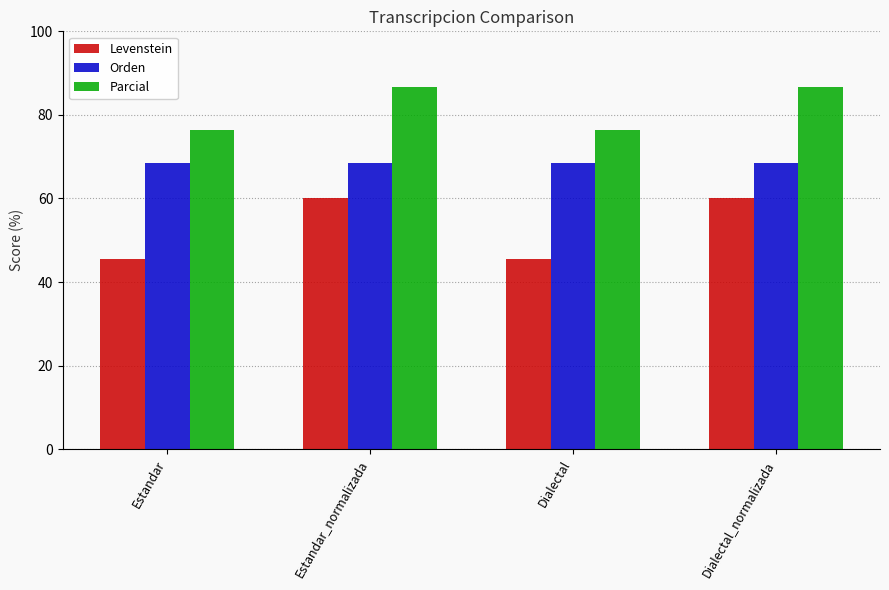

What is the minimum value shown in the chart?

45.5